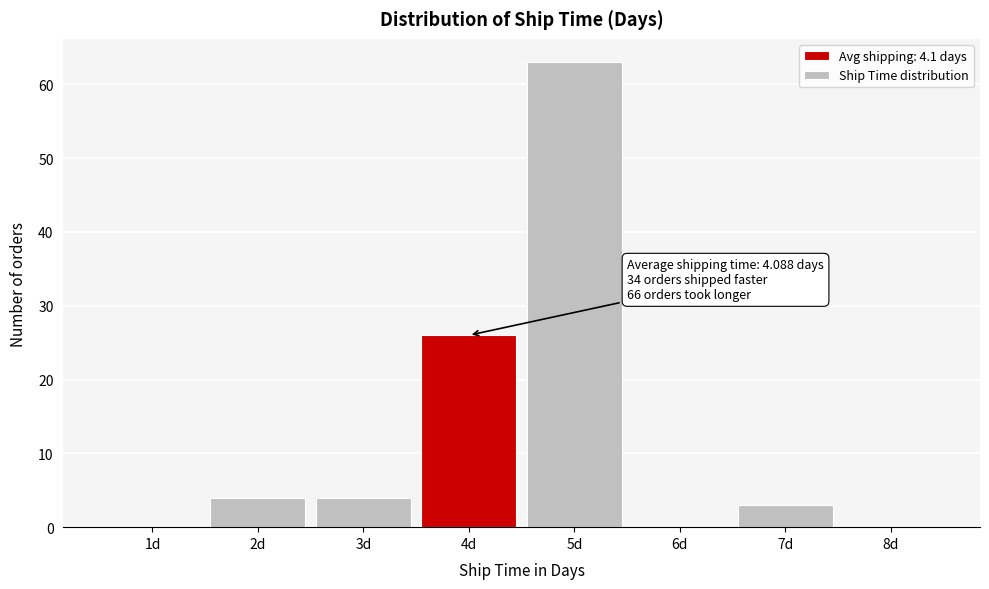

Over which range of the x-axis is the bar tallest?

4.5 to 5.5